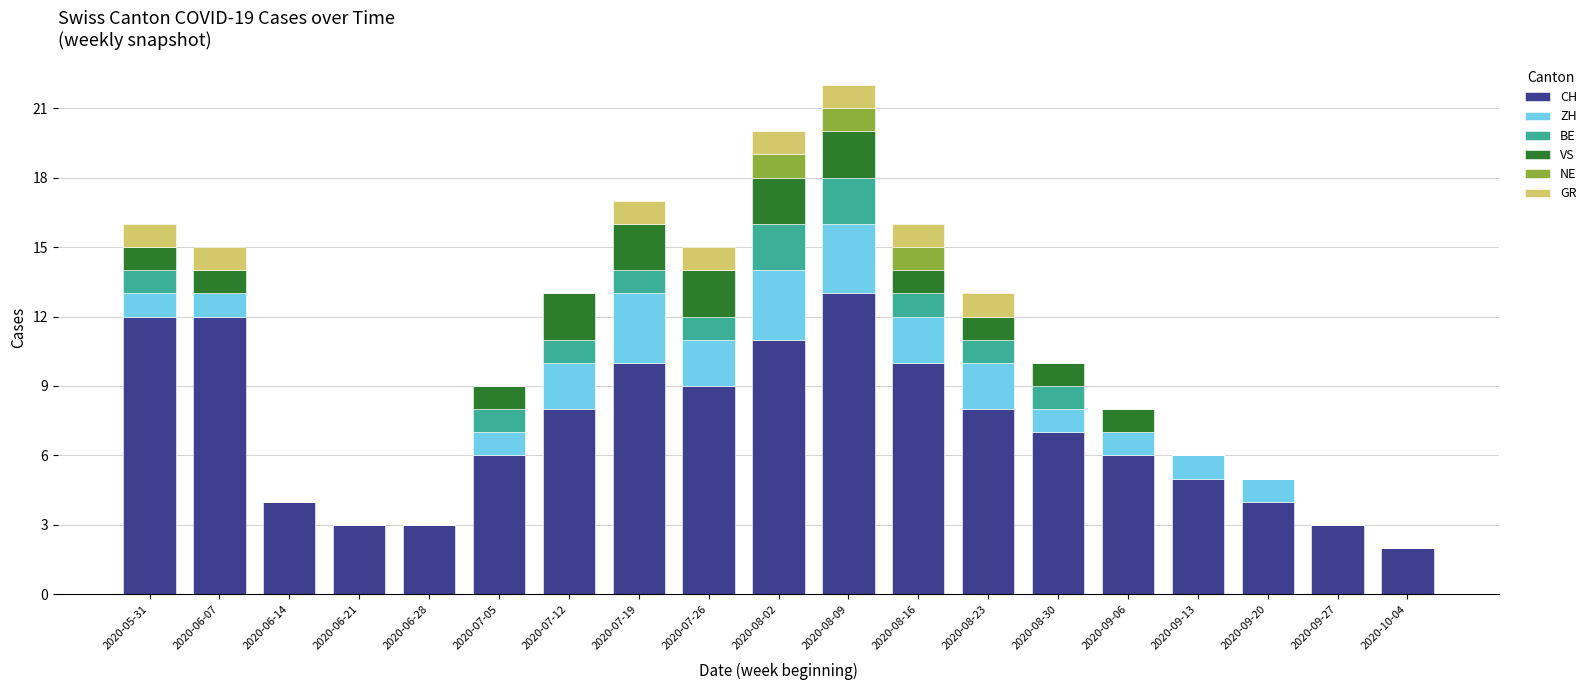

True or false: CH has a value of 20 at 2020-05-31.

False